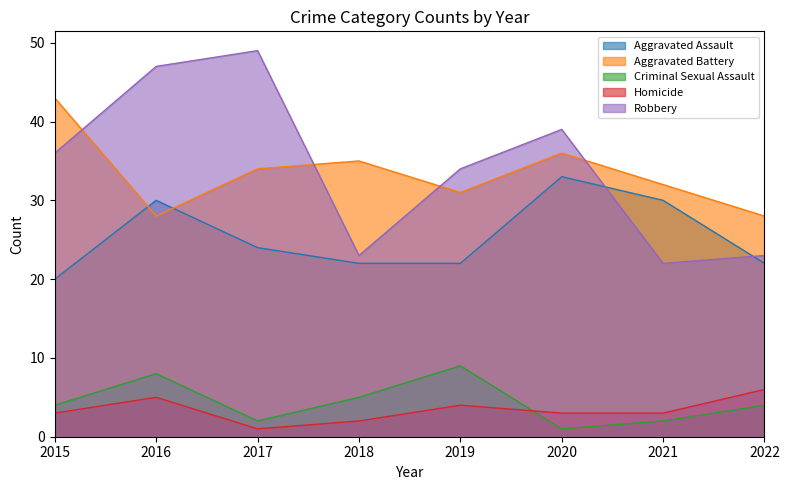

What is the average value of the Aggravated Assault series?

25